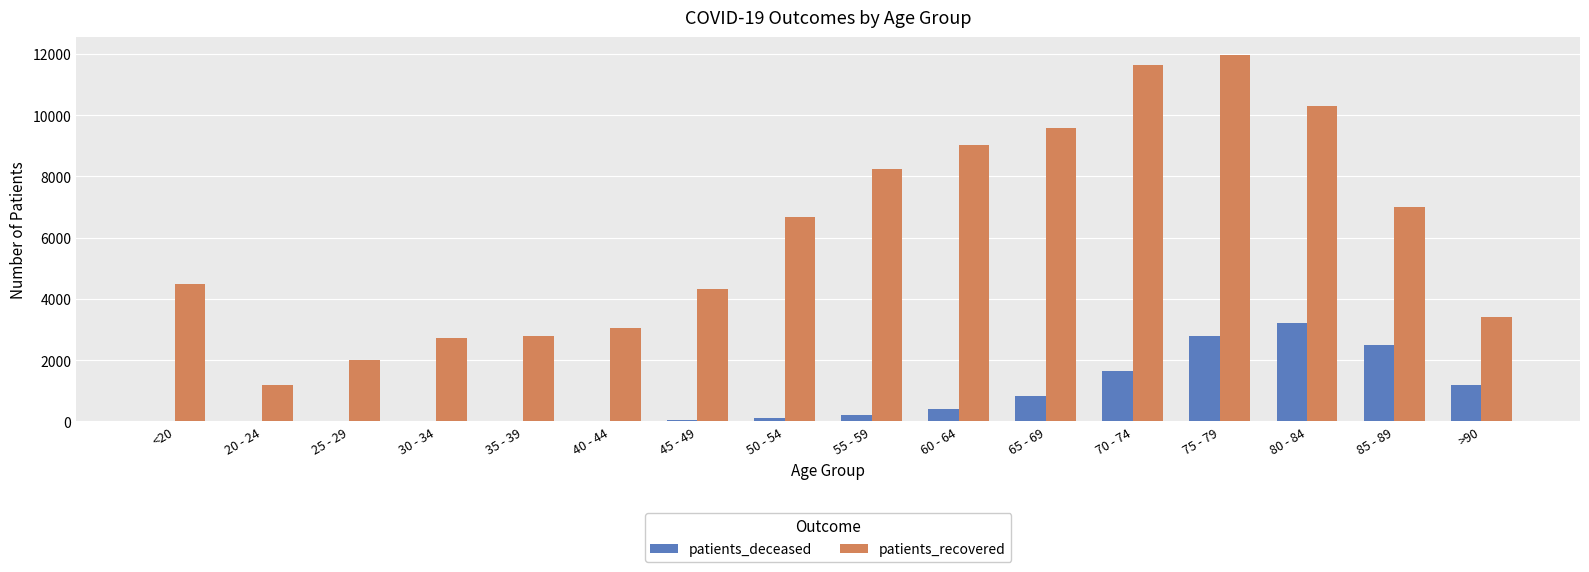

What is the sum of all patients_recovered values?

98385